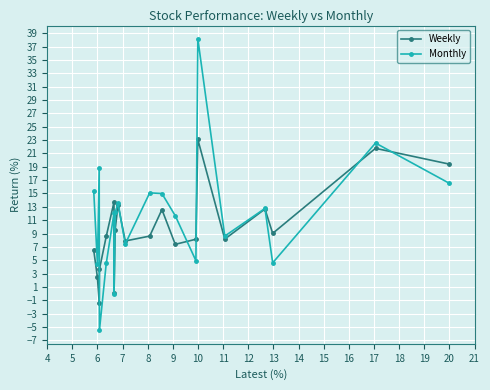

How many series are shown in this chart?

2